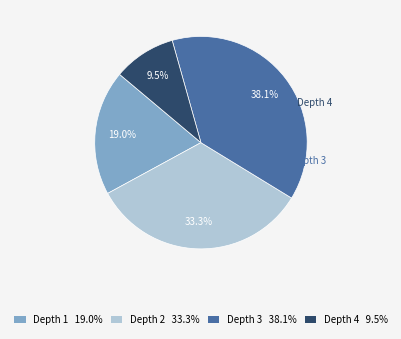

How many slices are in this pie chart?

4